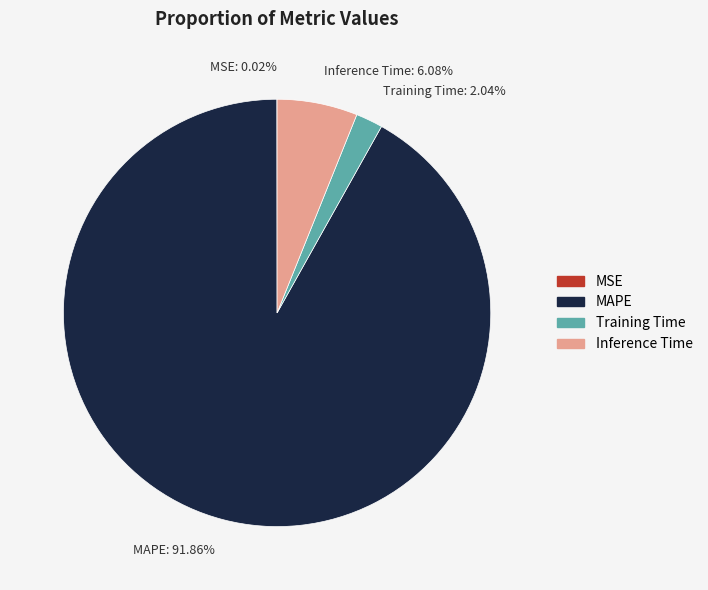

Between Training Time and MAPE, which is larger?

MAPE